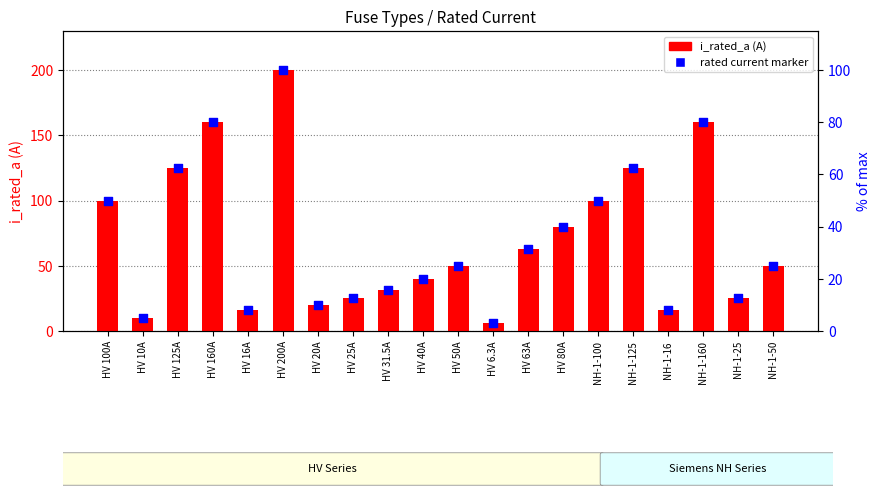

Which series has the widest spread of Y values?

i_rated_a